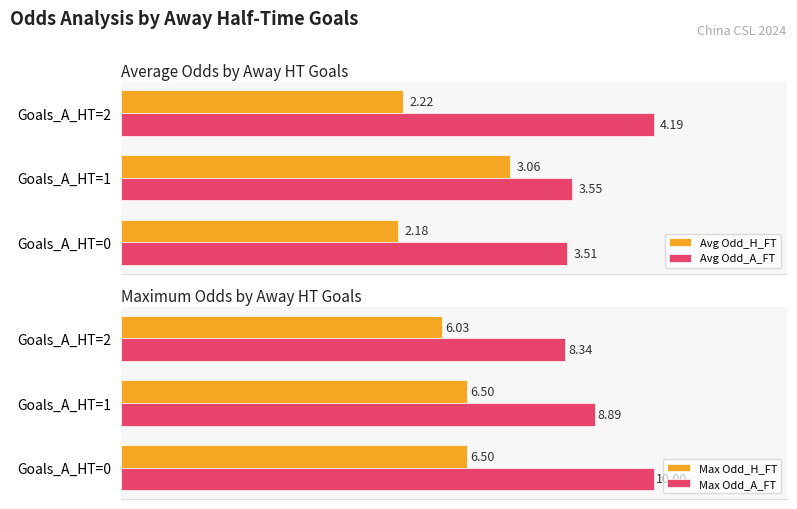

Reading left to right, transcribe all the data shown in this chart.

Avg Odd_H_FT: 2.2	3.1	2.2
Avg Odd_A_FT: 3.5	3.5	4.2
Max Odd_H_FT: 6.5	6.5	6.0
Max Odd_A_FT: 10.0	8.9	8.3